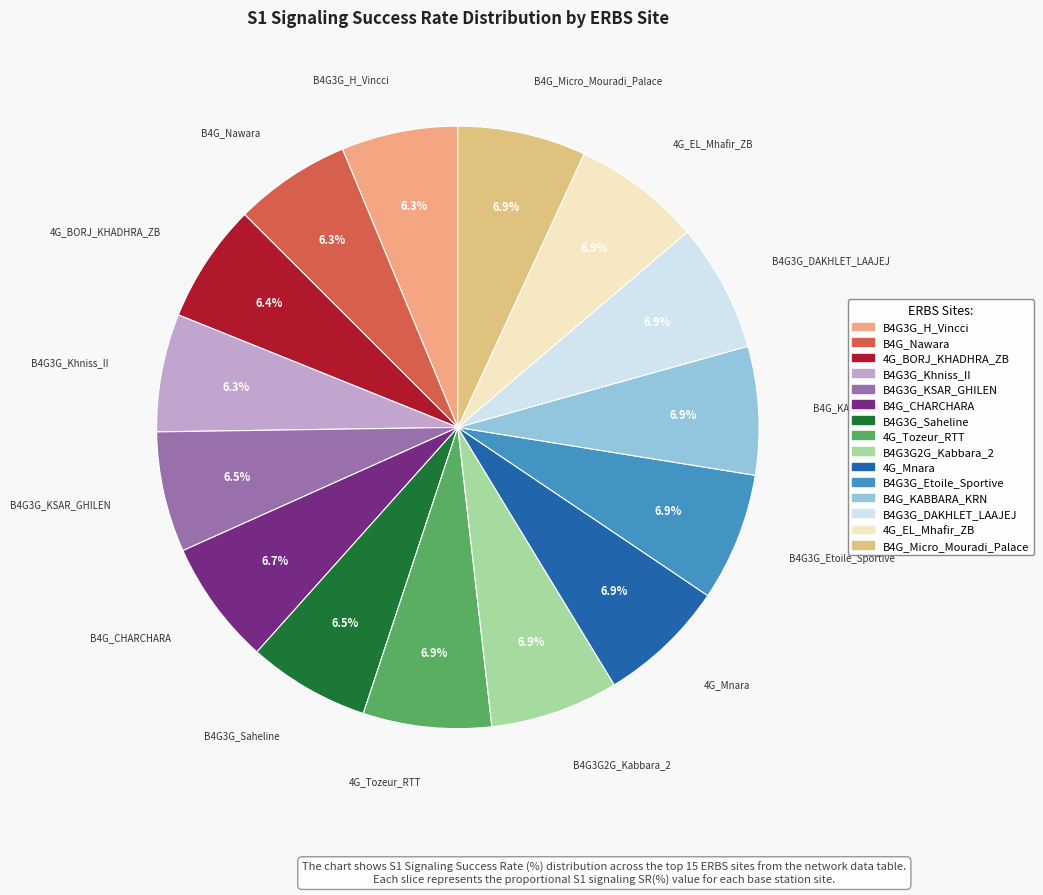

What is the total percentage of B4G3G_Khniss_II and B4G_CHARCHARA?

13.0%